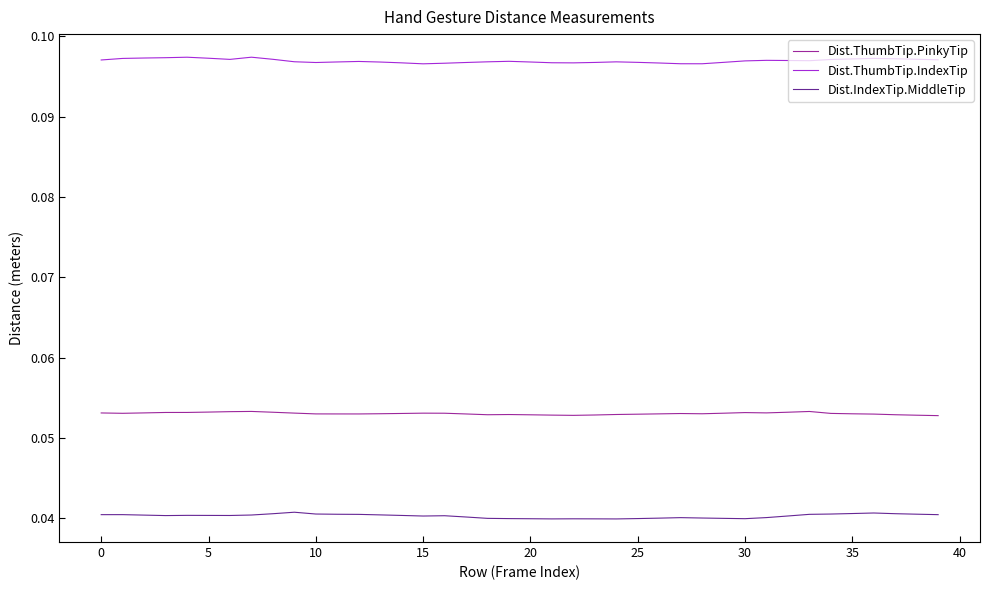

True or false: Dist.ThumbTip.PinkyTip and Dist.IndexTip.MiddleTip cross at least once.

False